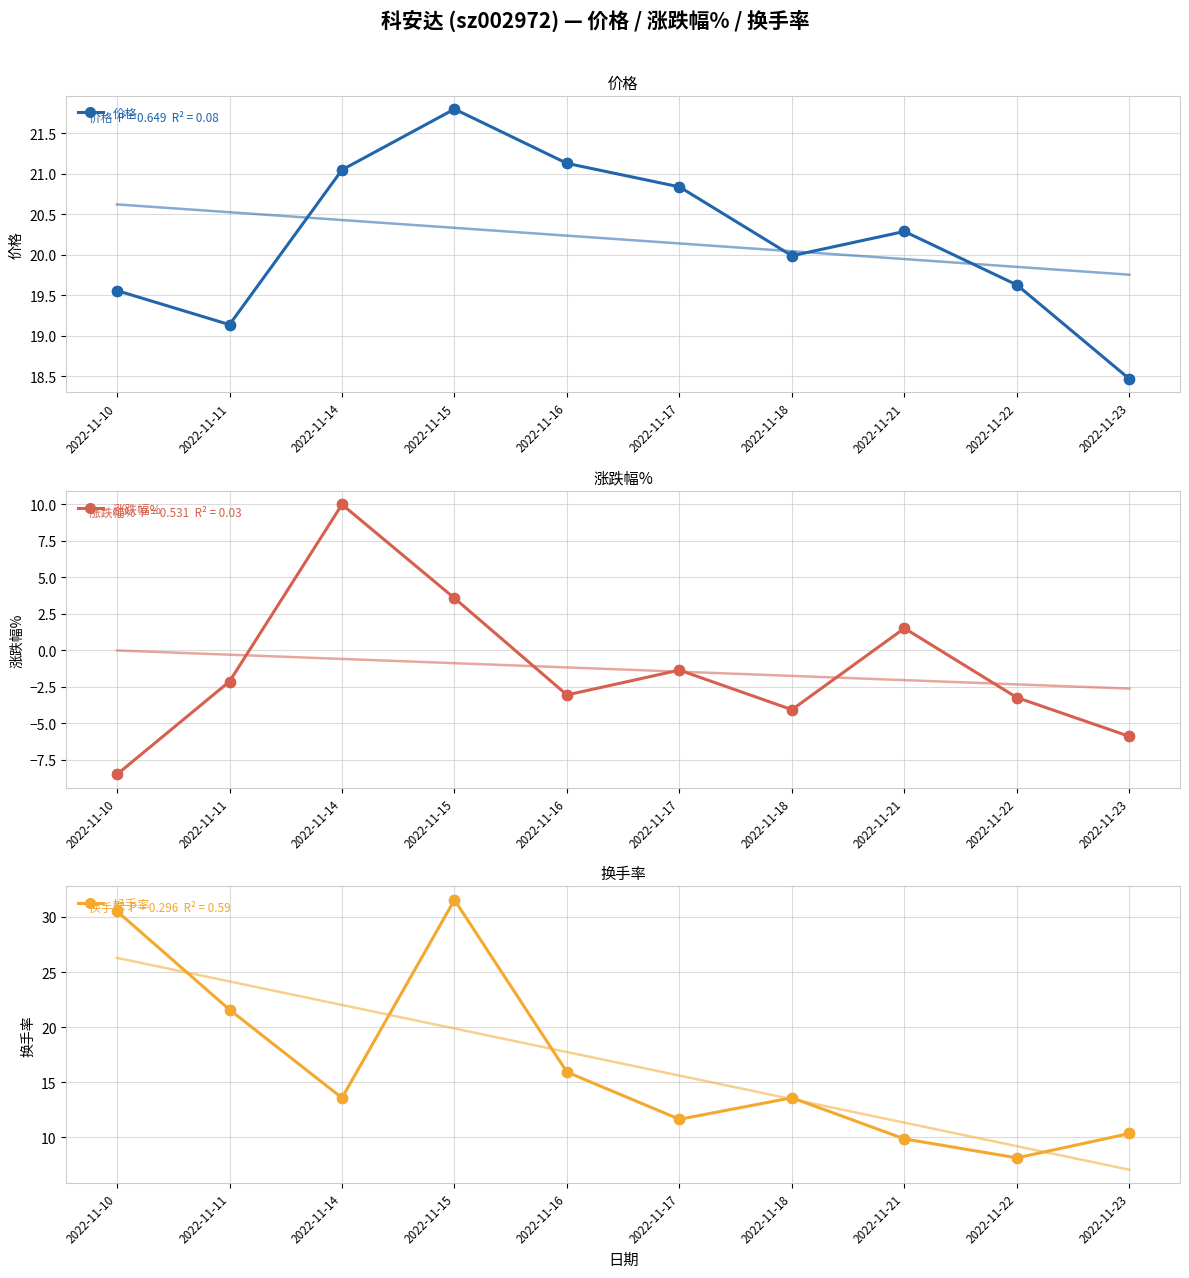

What are all the series names shown in the legend?

价格, 涨跌幅%, 换手率